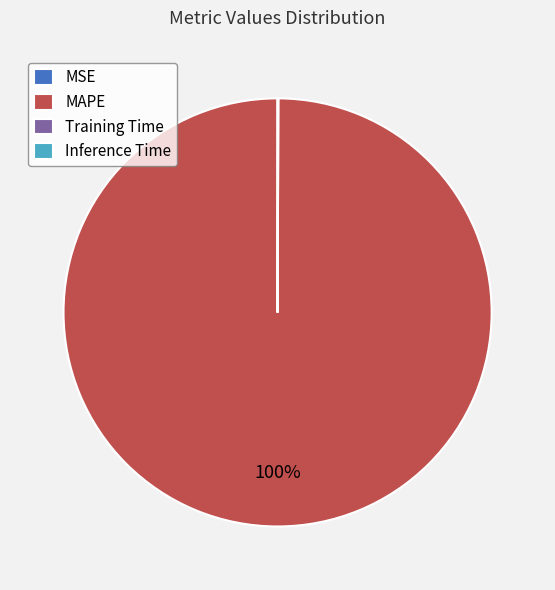

What is the majority slice?

MAPE